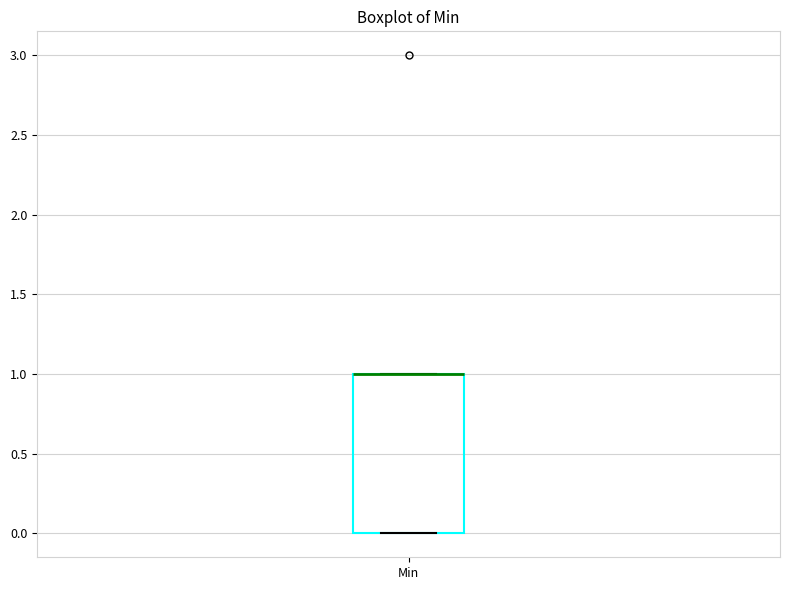

Where is the lower edge of the box for Min on the y-axis? The values are not printed on the chart, so give them approximately, as read against the axis.

0